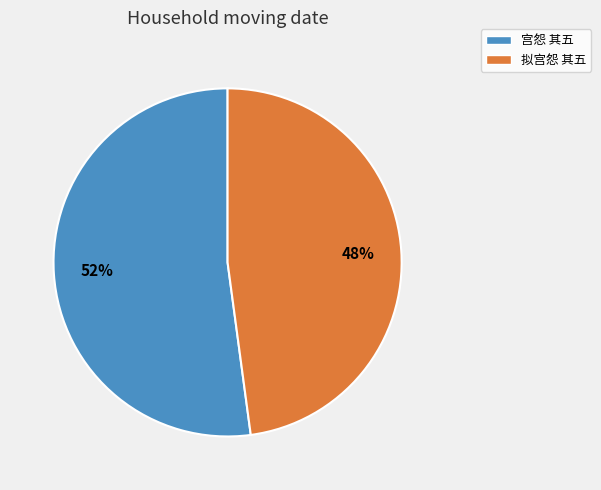

Does 宫怨 其五 represent more than half of the total?

Yes